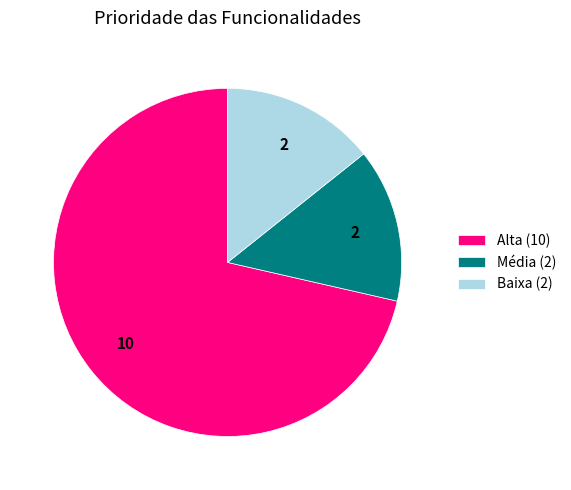

Does Média represent more than half of the total?

No